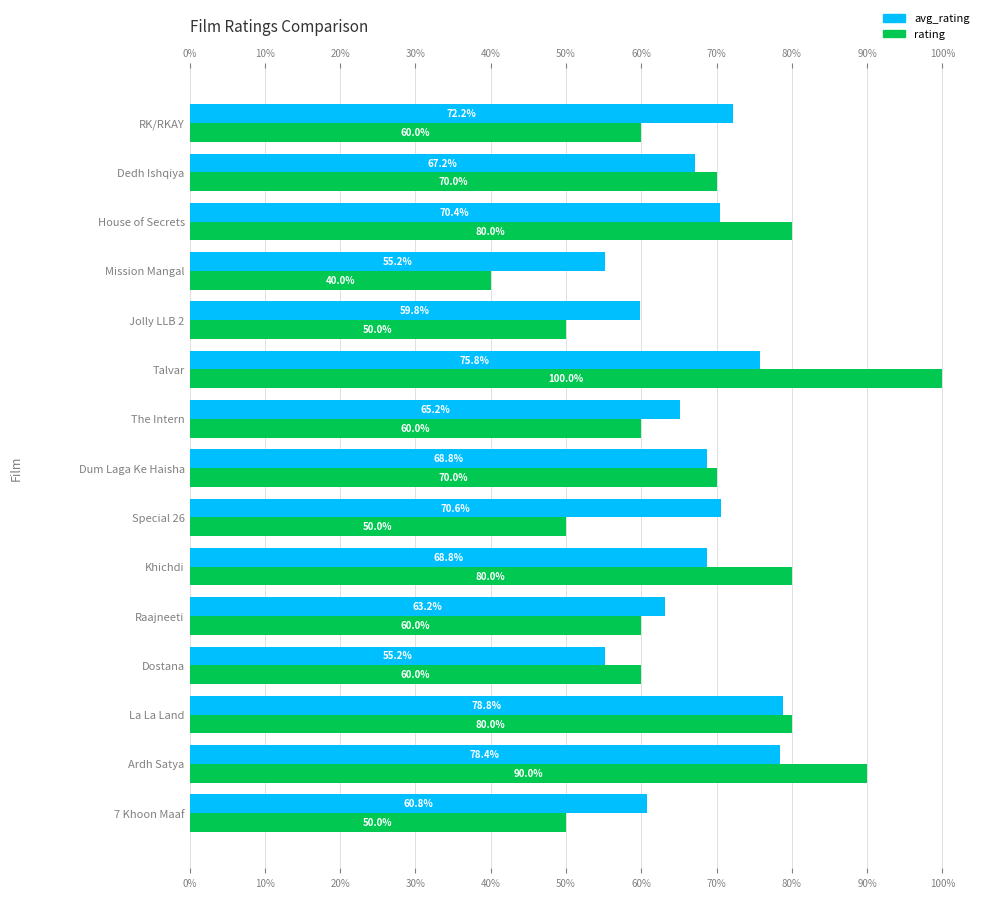

Are the bars grouped side by side (vs. stacked)?

Yes